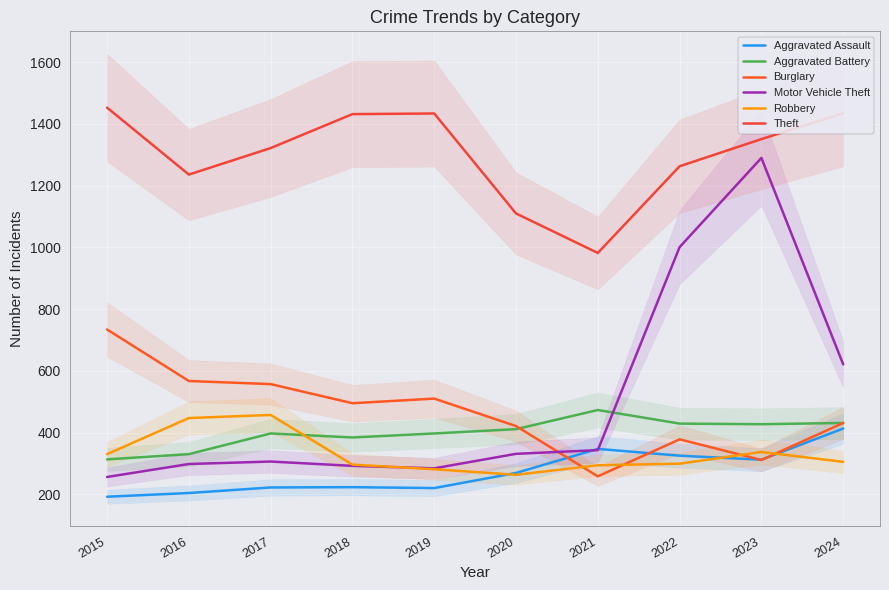

At which label does Aggravated Assault reach its minimum?

2015